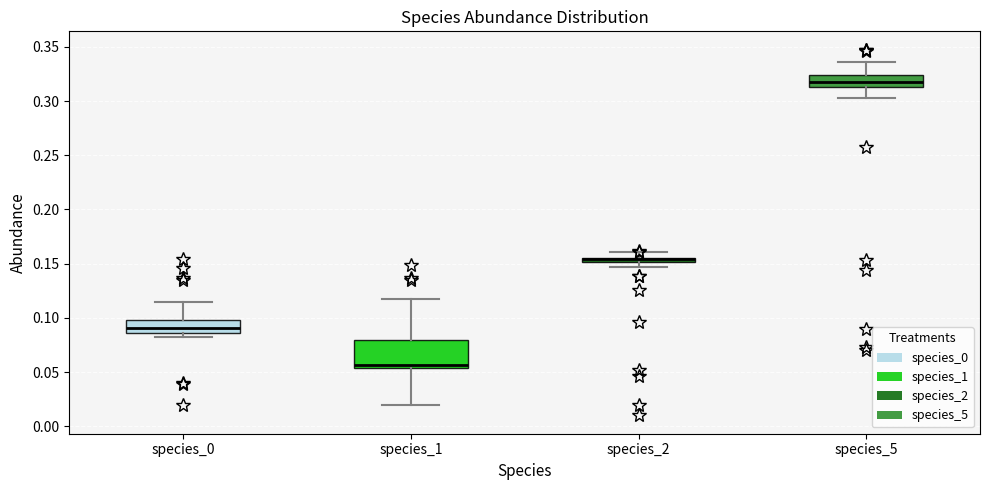

Comparing the boxes themselves (not the whiskers), which one is the tallest?

species_1